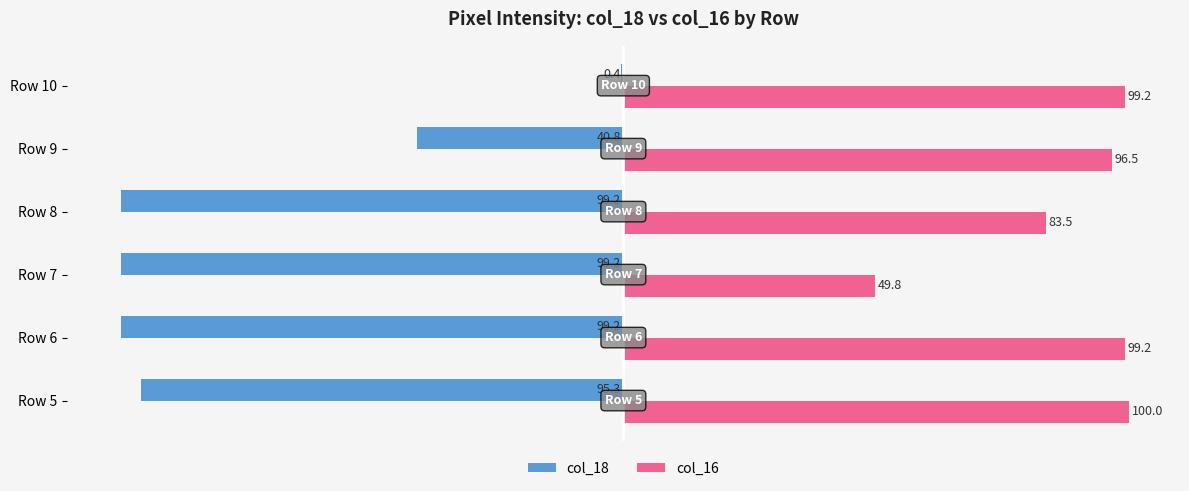

What is the approximate value of col_16 at Row 10?

99.2